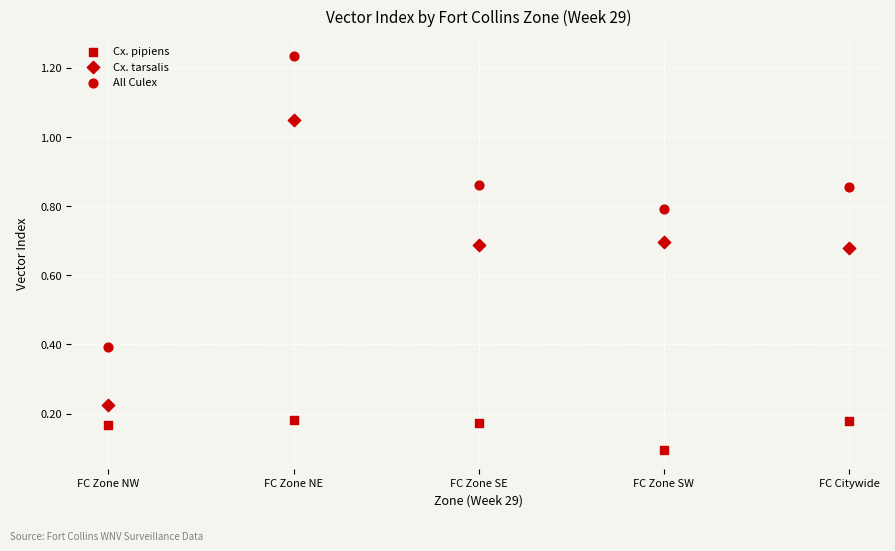

How many points are shown in the scatter plot?

15